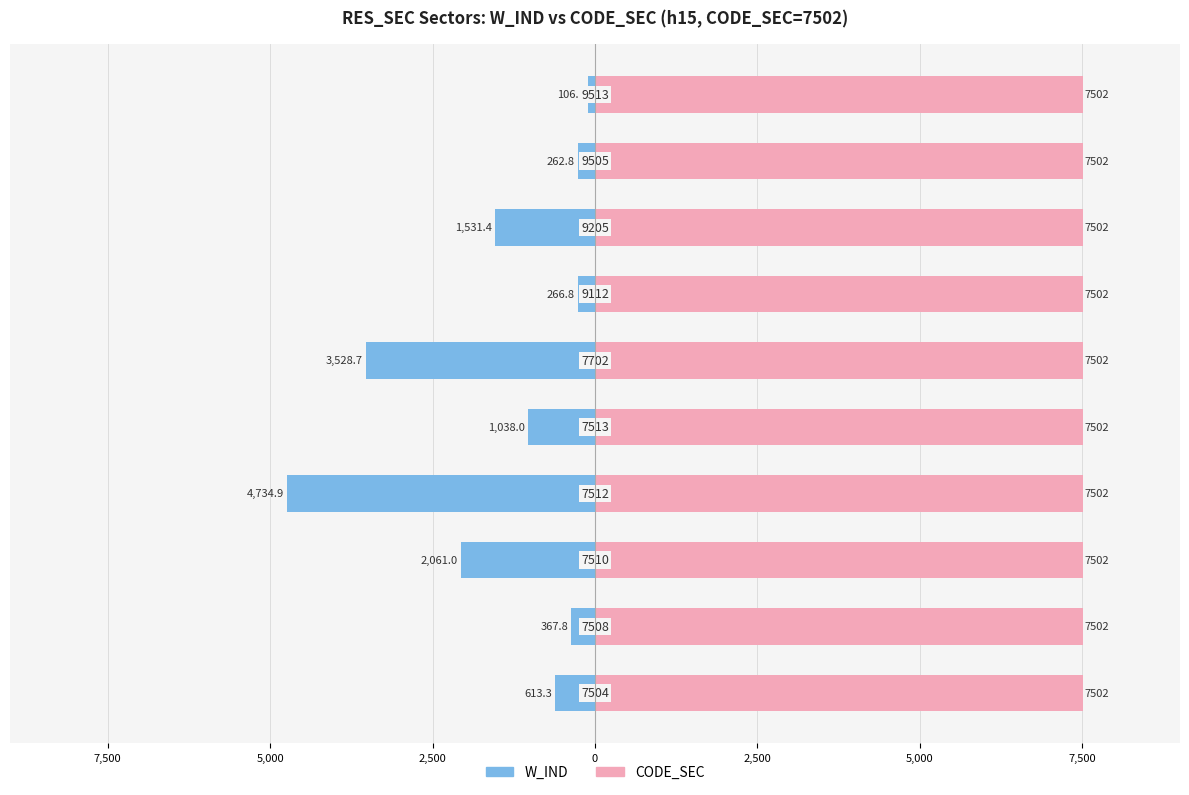

Which series has the largest range (max minus min)?

W_IND